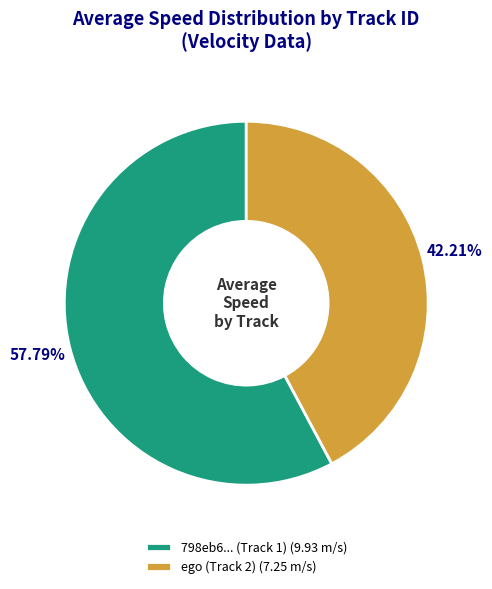

Rank the categories by value from lowest to highest.

ego (Track 2) (7.25 m/s), 798eb6... (Track 1) (9.93 m/s)